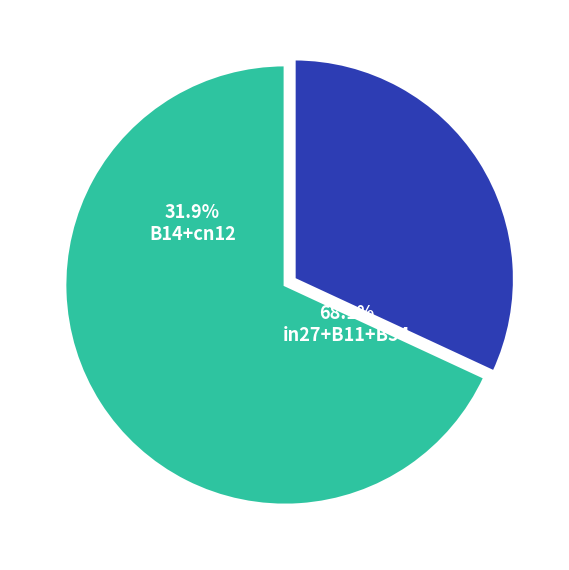

What is the total percentage of B14 and in27?

36.9%